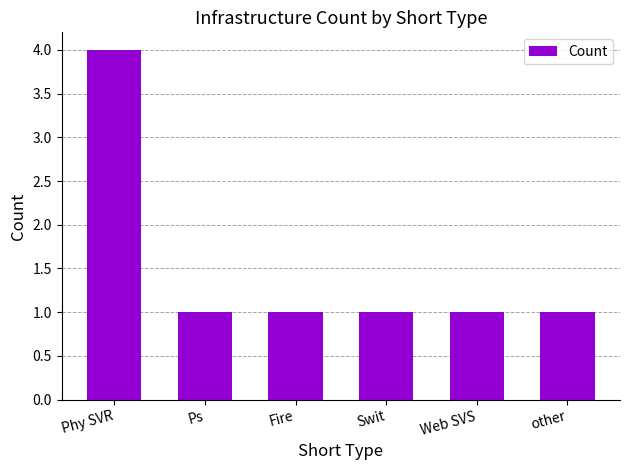

Which category has the highest value across all series?

Phy SVR